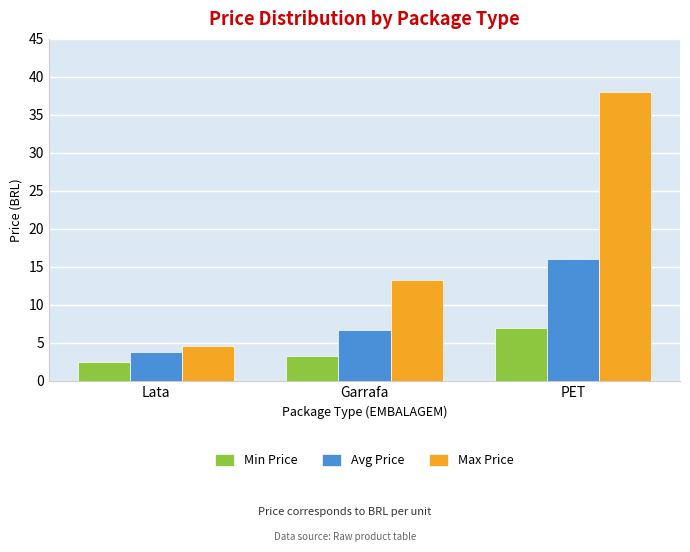

What is the sum of all Avg Price values?

26.5